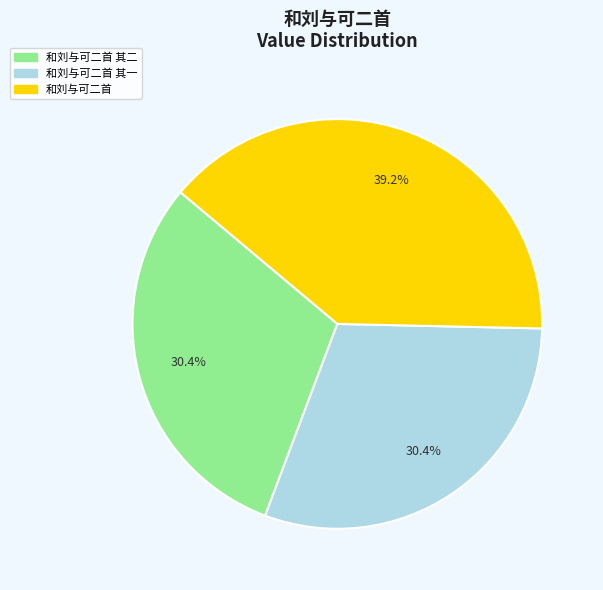

Is there a majority slice in this chart?

No